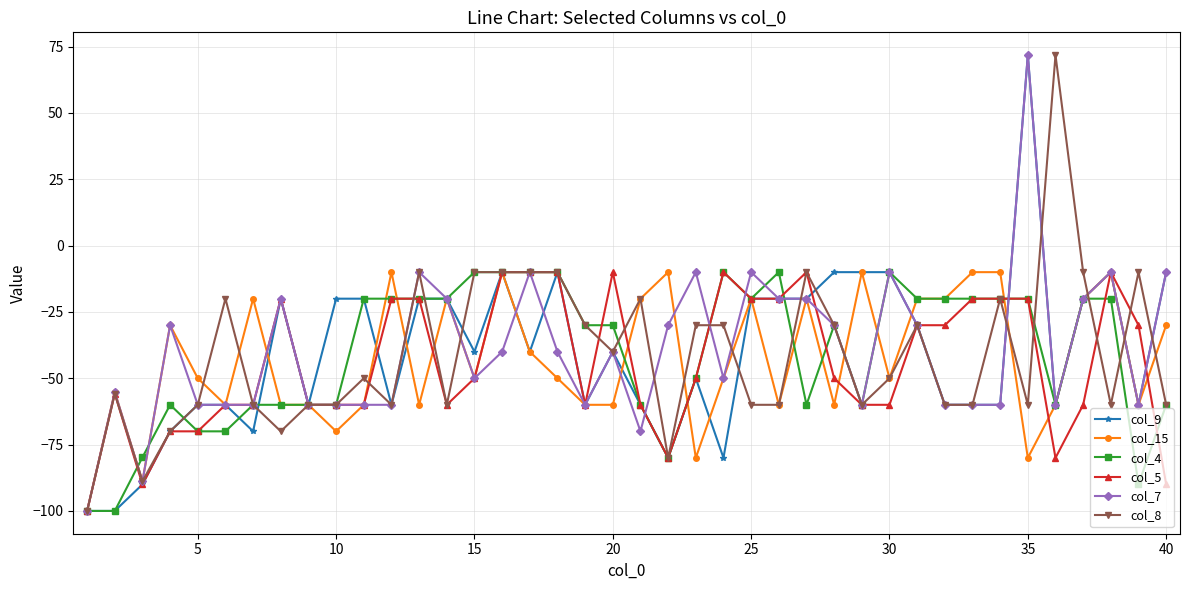

What is the maximum value for col_15?

-10.0